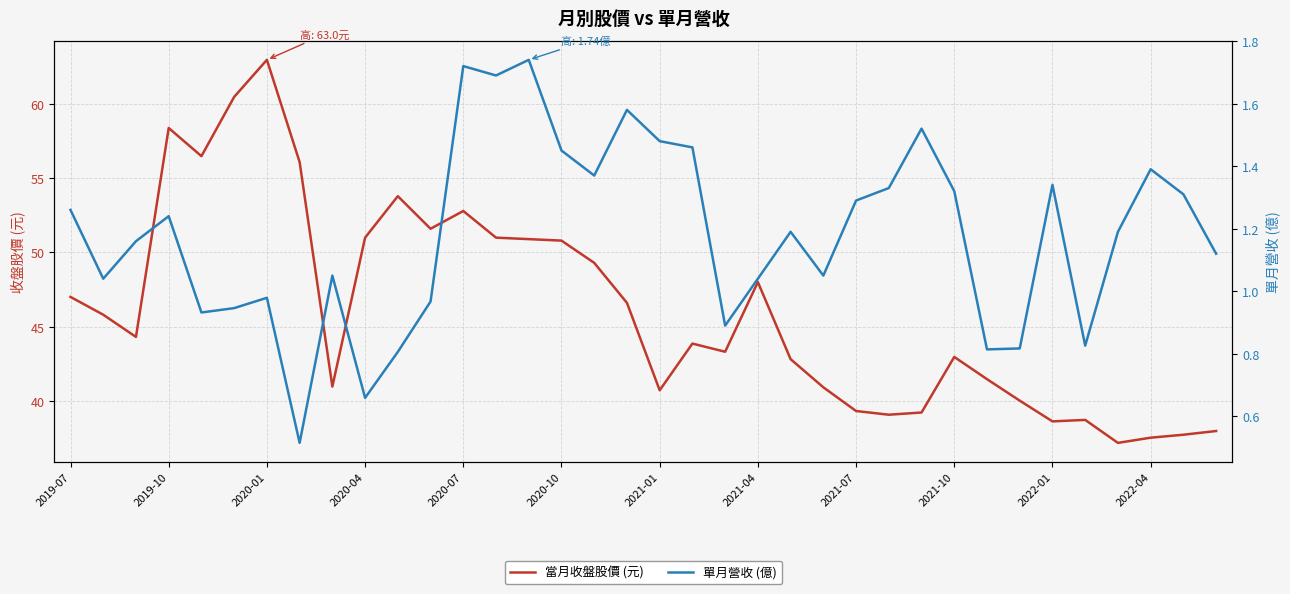

Rank the series by their maximum value, from lowest to highest.

單月營收 (億), 當月收盤股價 (元)